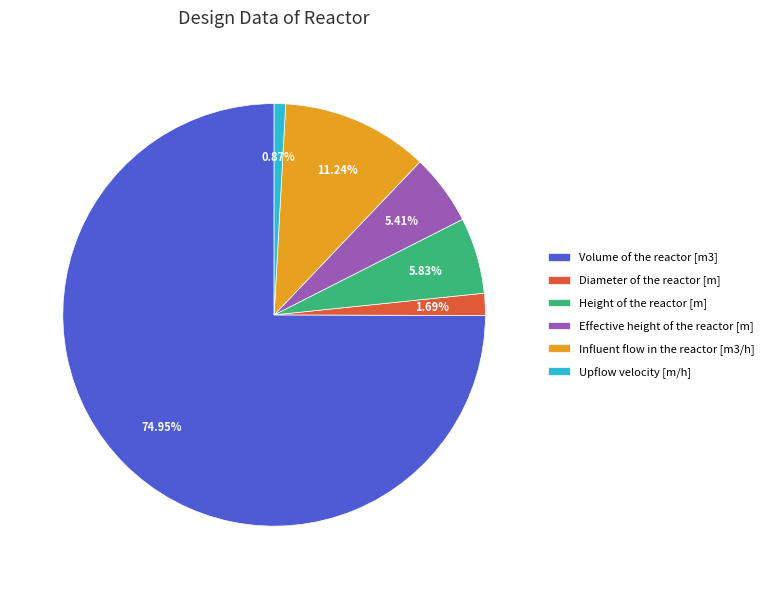

How many slices are in this pie chart?

6